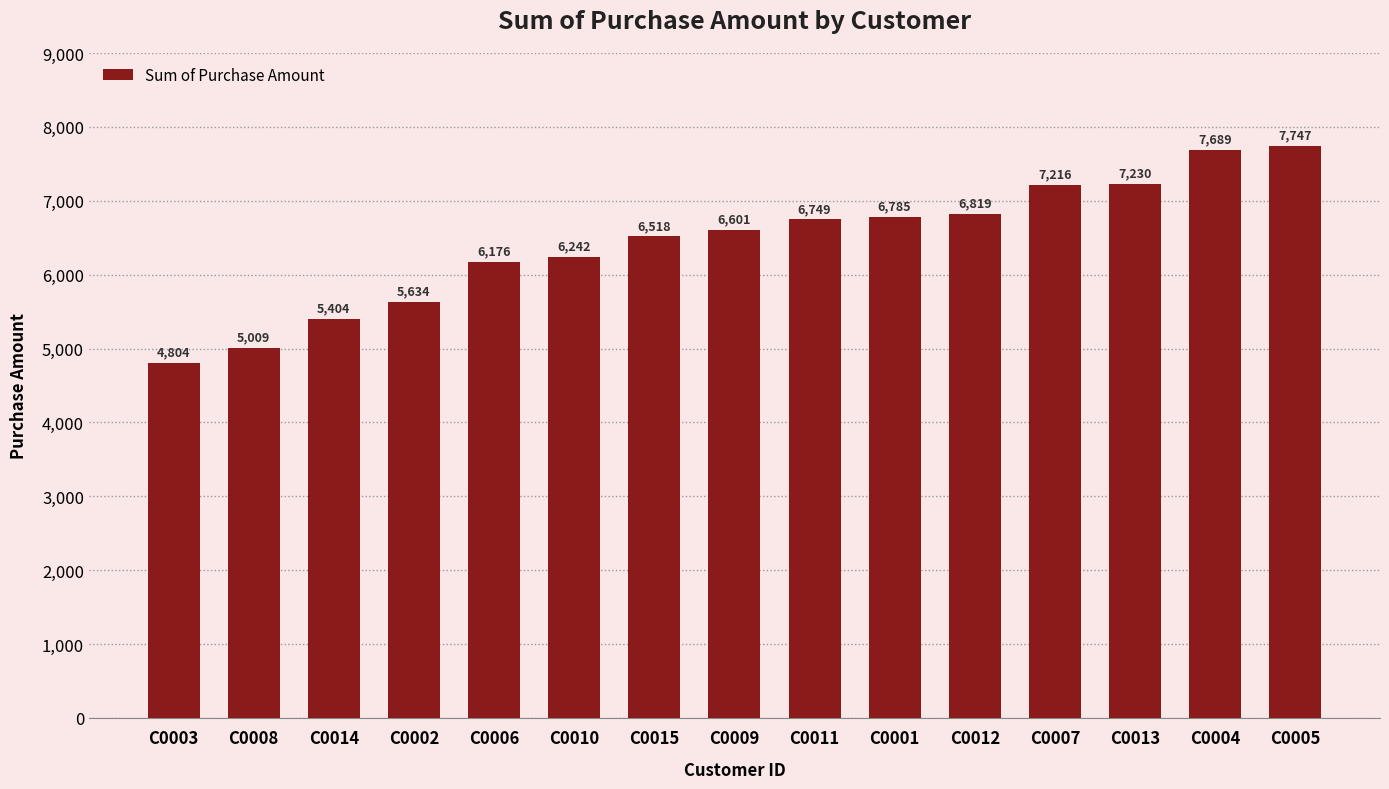

What is the sum of all values?

96623